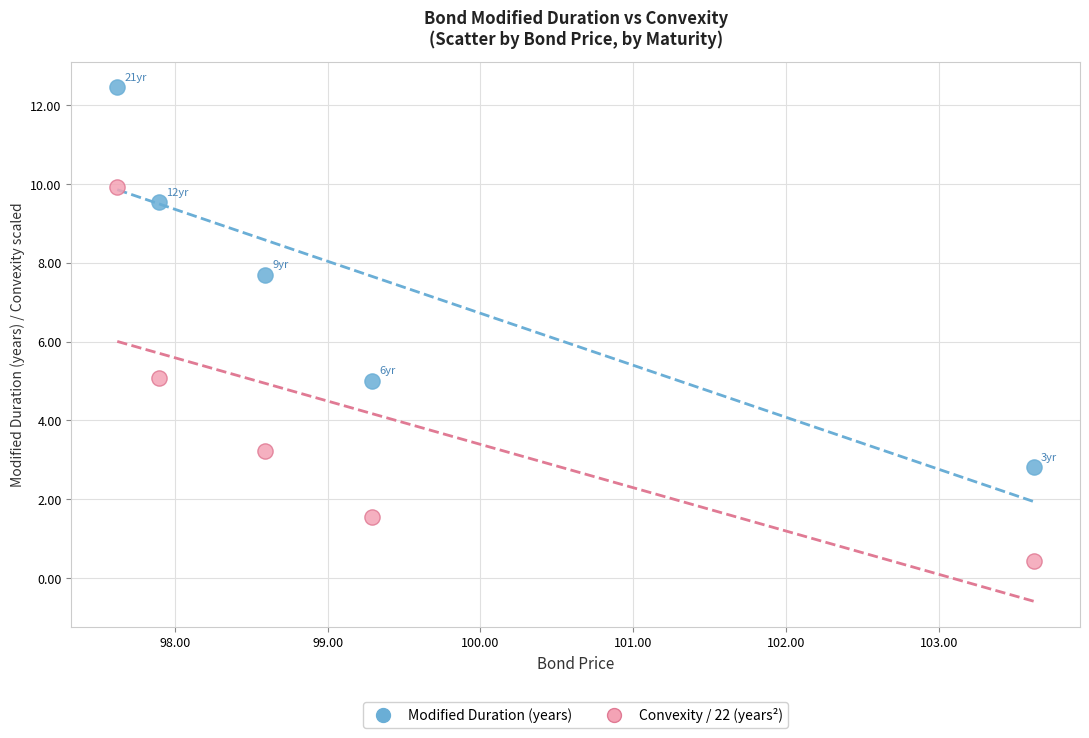

Which series reaches the minimum Y coordinate?

Convexity / 22 (years²)